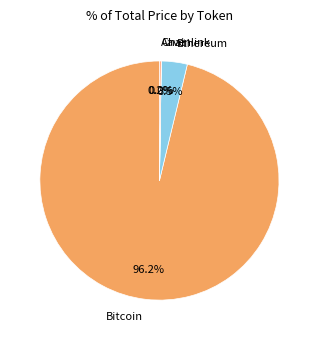

Combined, do Bitcoin and Ethereum account for over 50%?

Yes